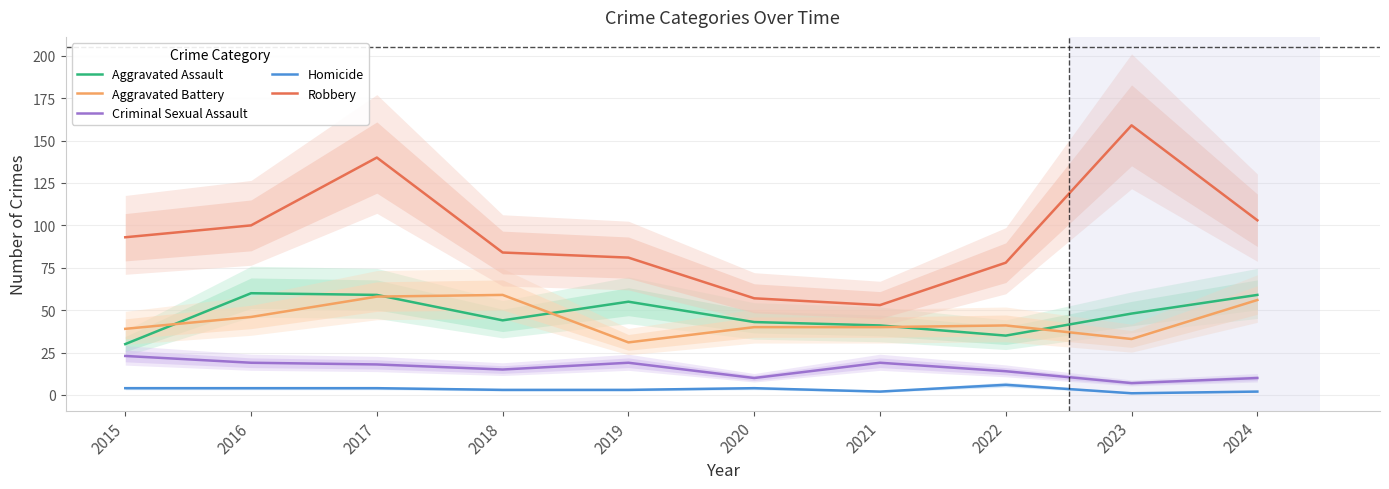

What is the approximate value of Robbery at 2018?

84